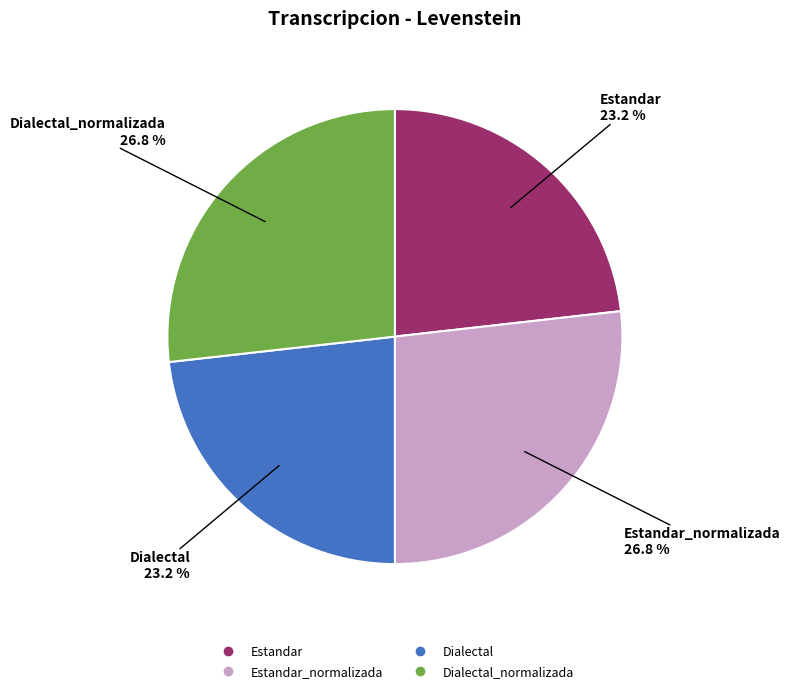

Does any single category account for the majority?

No